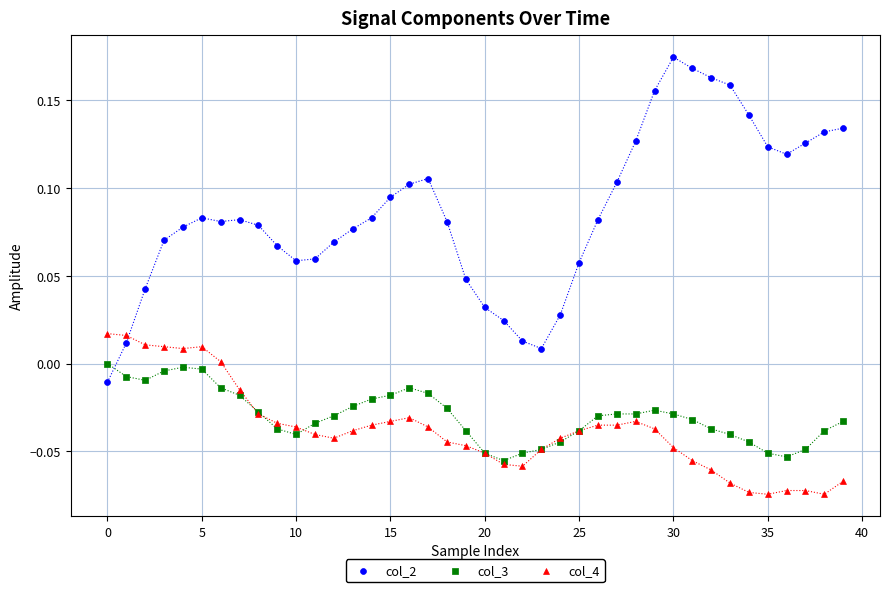

Which series contains the highest Y value?

col_2